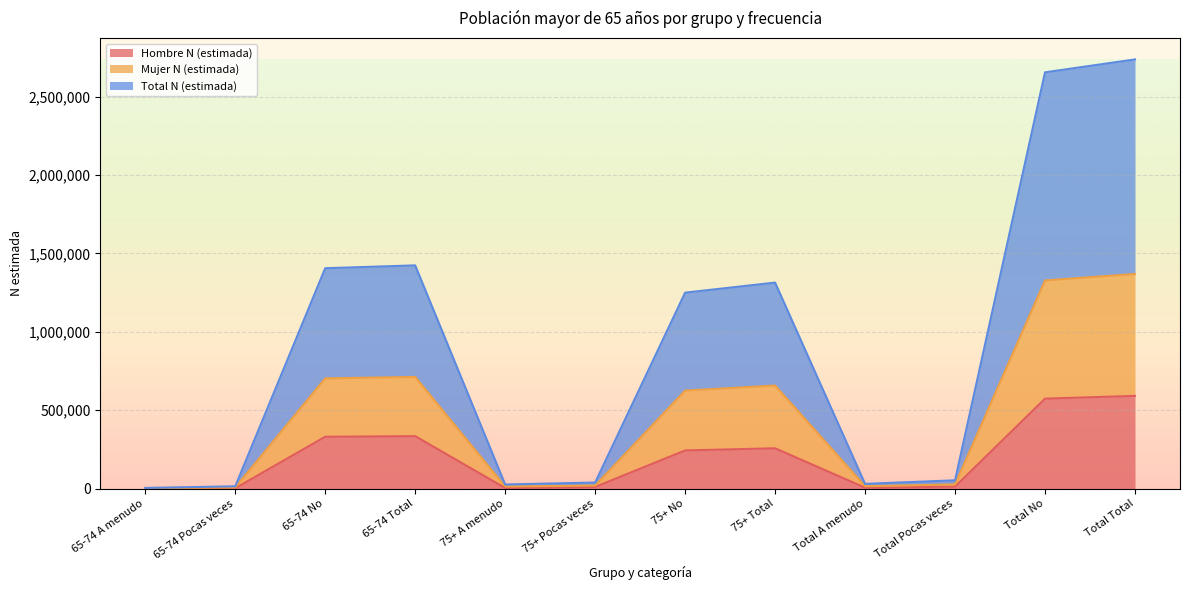

What is the highest value of the Total N (estimada) series?

1369259